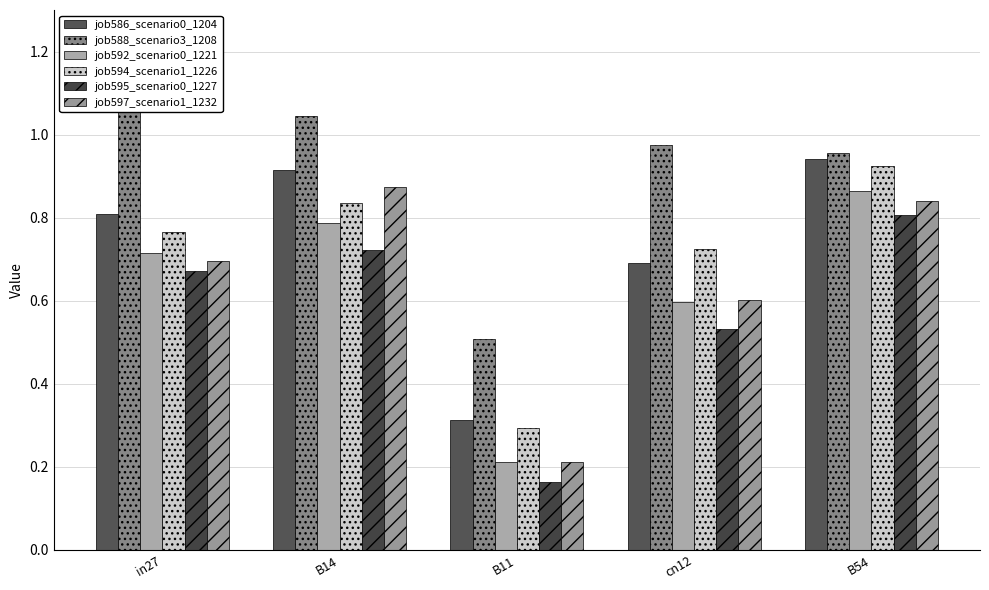

How many data points does each series have?

5